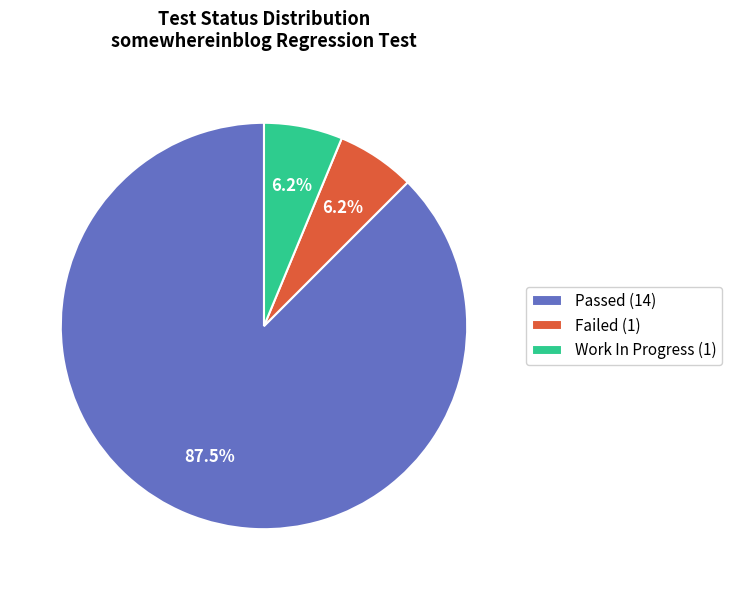

To the nearest percent, what is the difference between the largest and smallest slice percentages?

81%